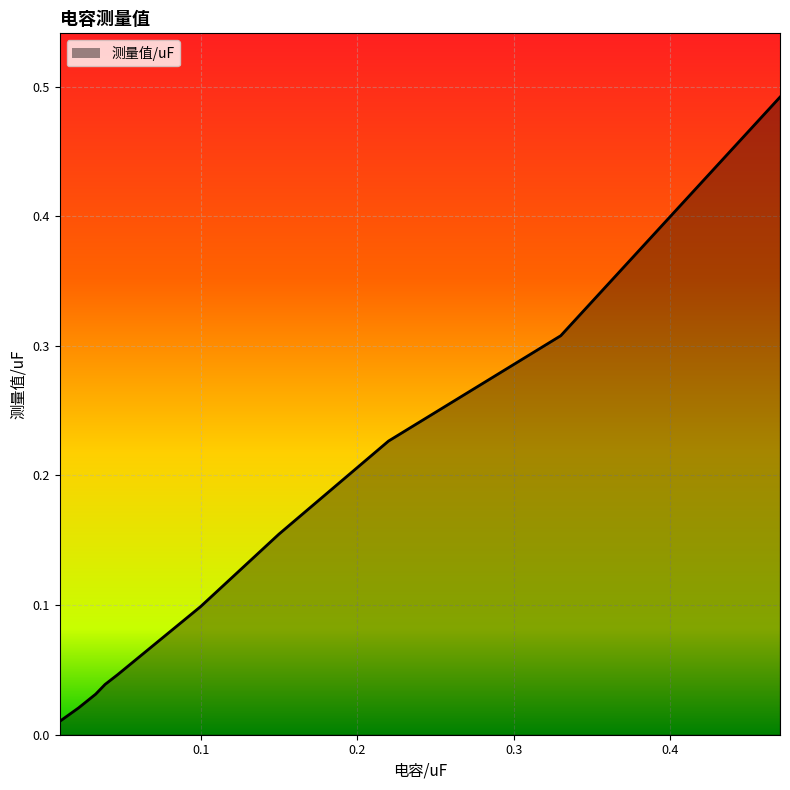

How many lines are shown in the chart?

1